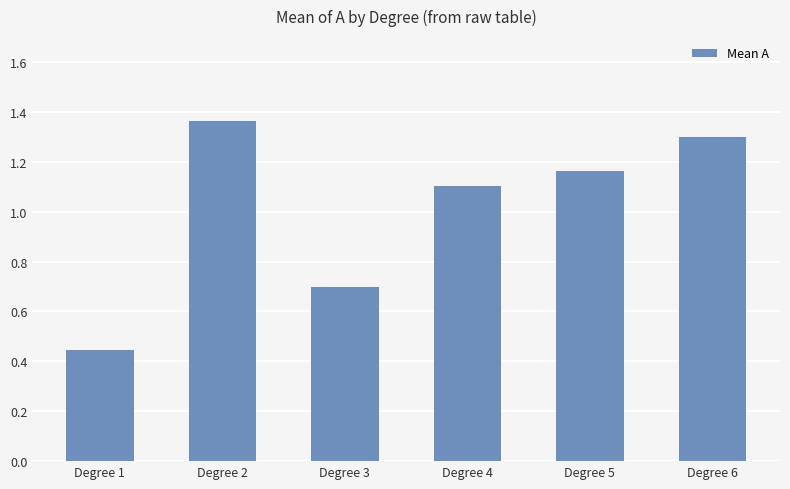

How many values exceed 1?

4